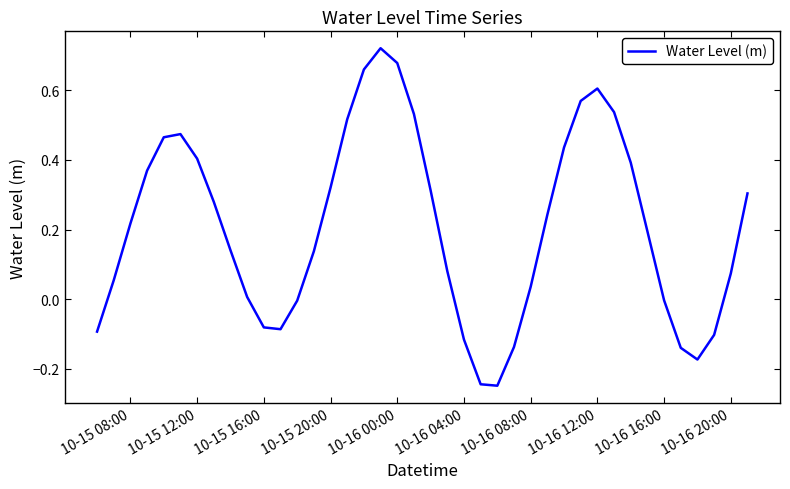

What is the difference between the maximum and minimum values?

1.0